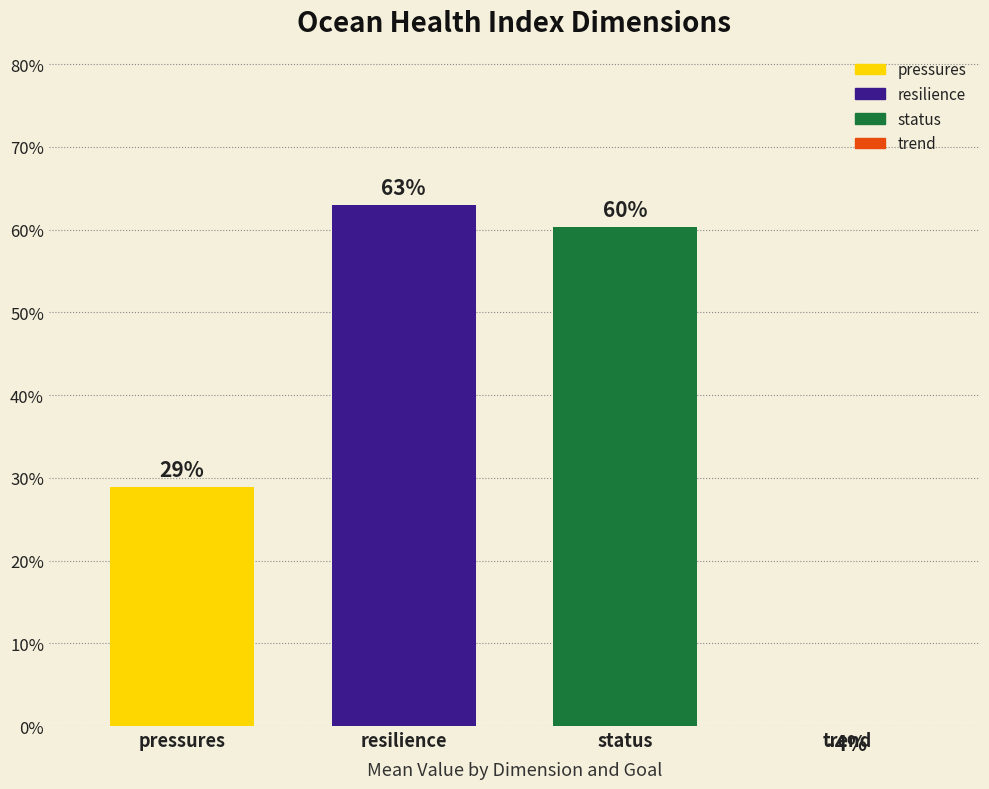

What is the spread (max minus min) of values at trend?

0.7